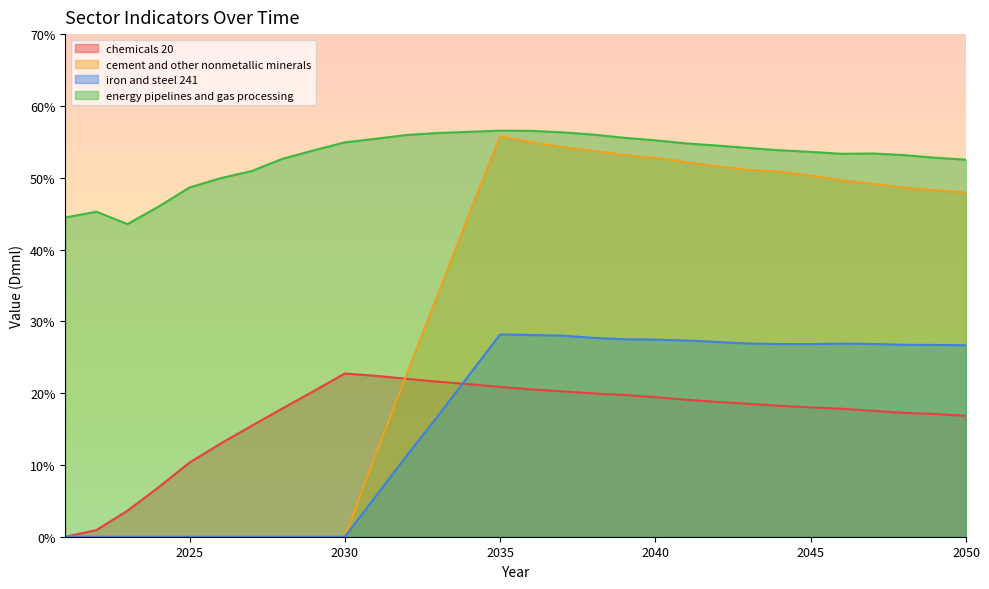

How many interior local valleys does the iron and steel 241 series have?

1